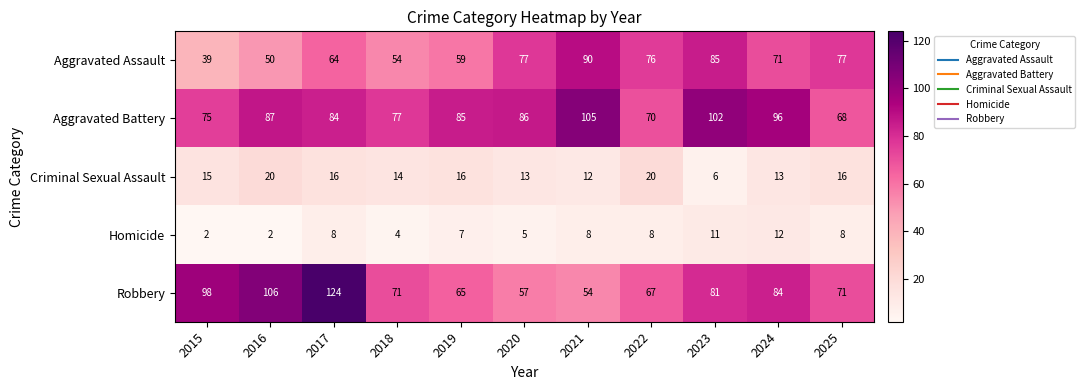

The value of Criminal Sexual Assault at 2019 is 16. True or false?

True